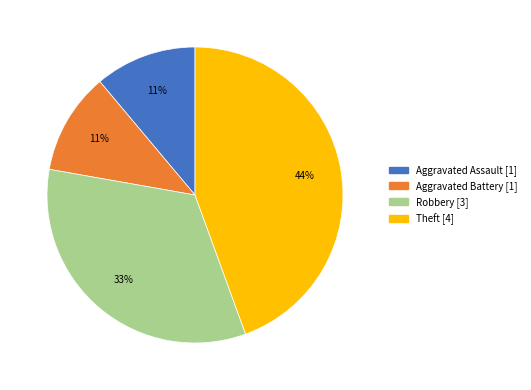

To the nearest percent, what is the combined percentage of Aggravated Battery and Theft?

56%